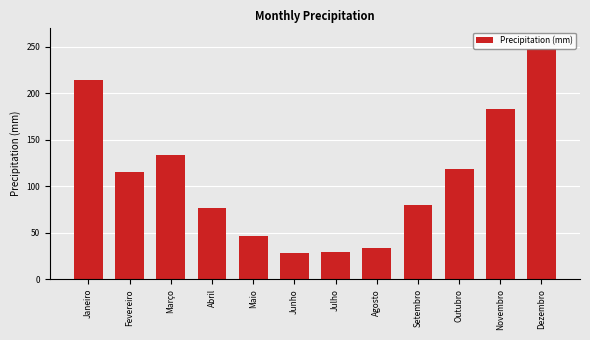

Where is the data nearest to the value 138?

Março